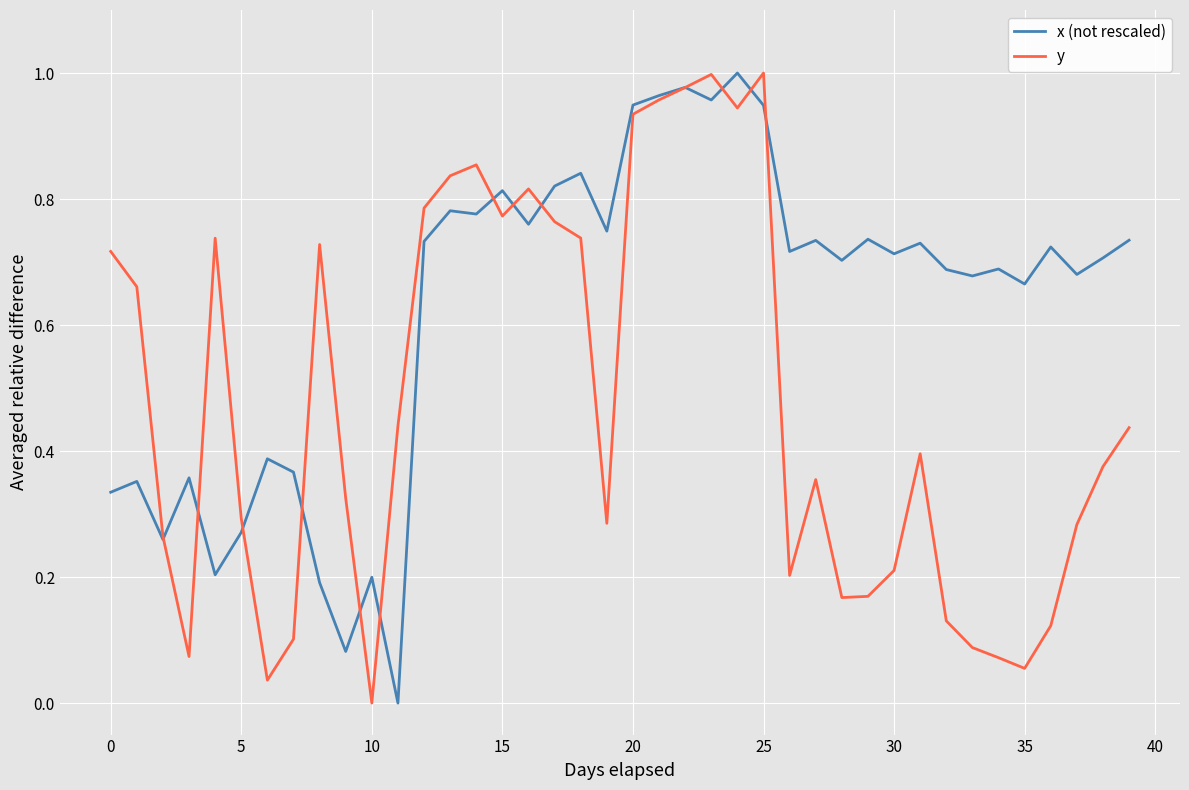

List the series in order of their overall mean, lowest first.

y, x (not rescaled)